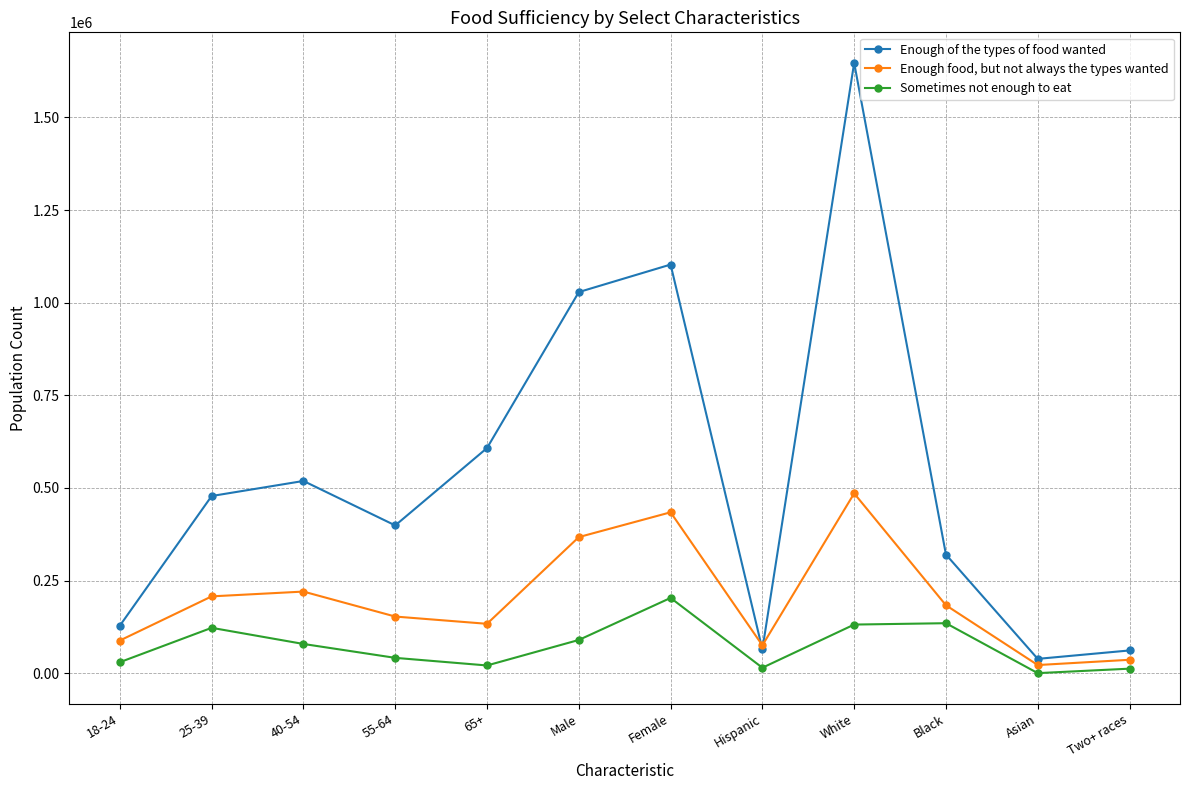

What is the difference between the Enough of the types of food wanted values at Male and 18-24?

900291